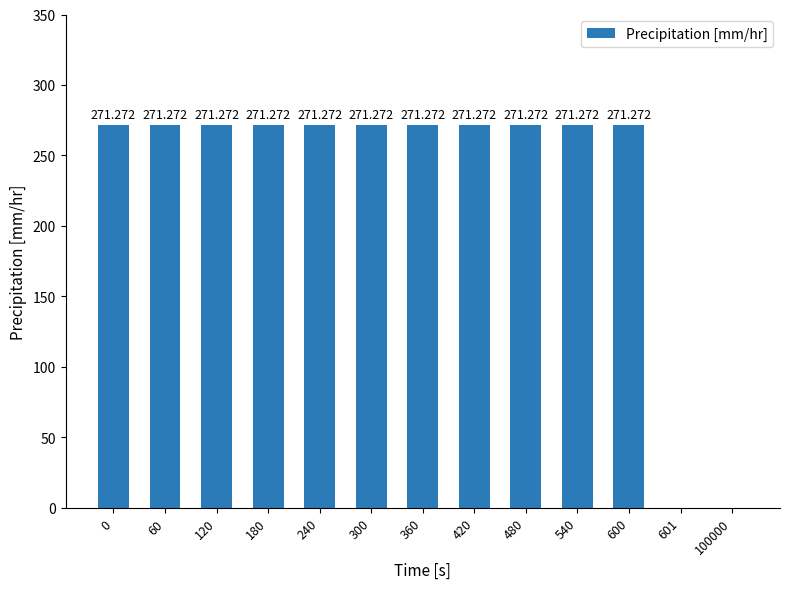

How many values exceed 271?

11